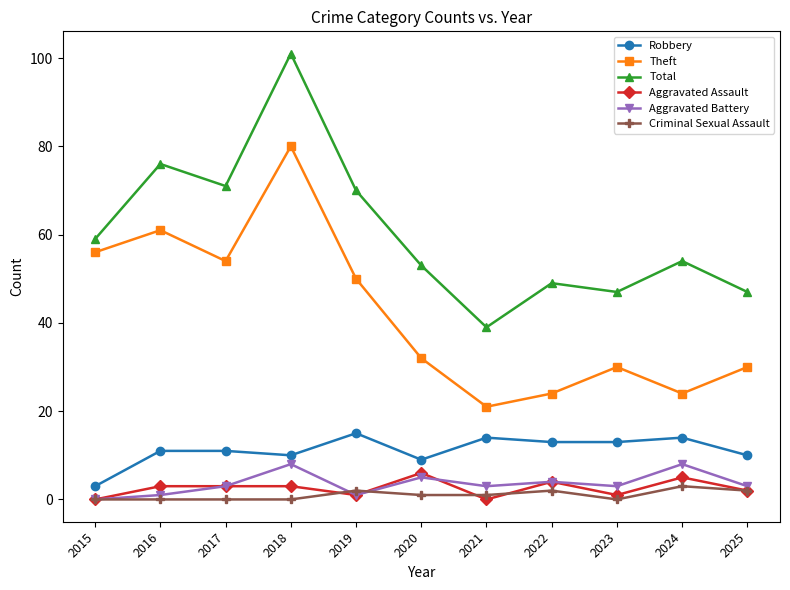

Is this an area chart (filled region under the line)?

No